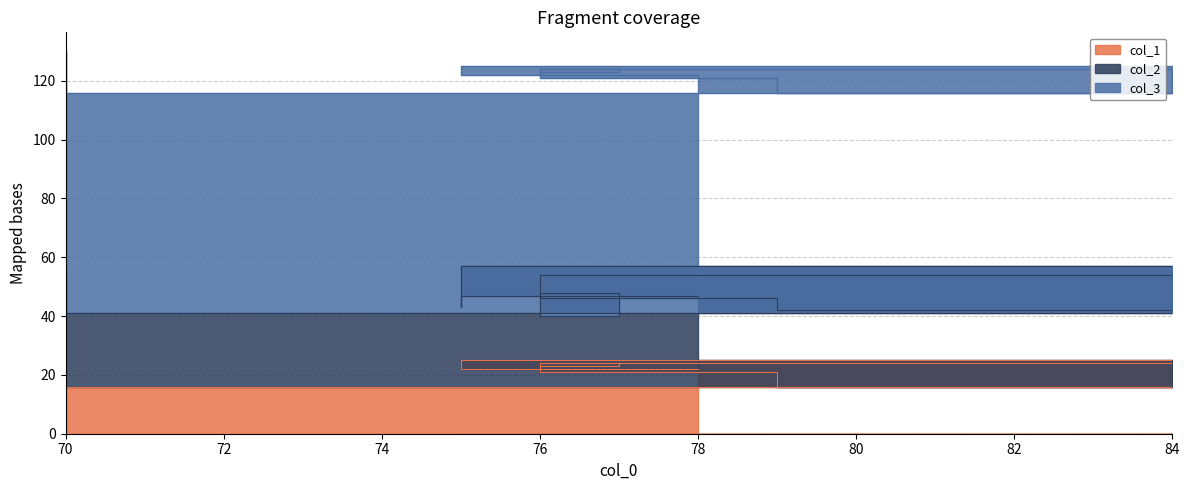

What is the value of the col_3 point at the 5th from the left?

75